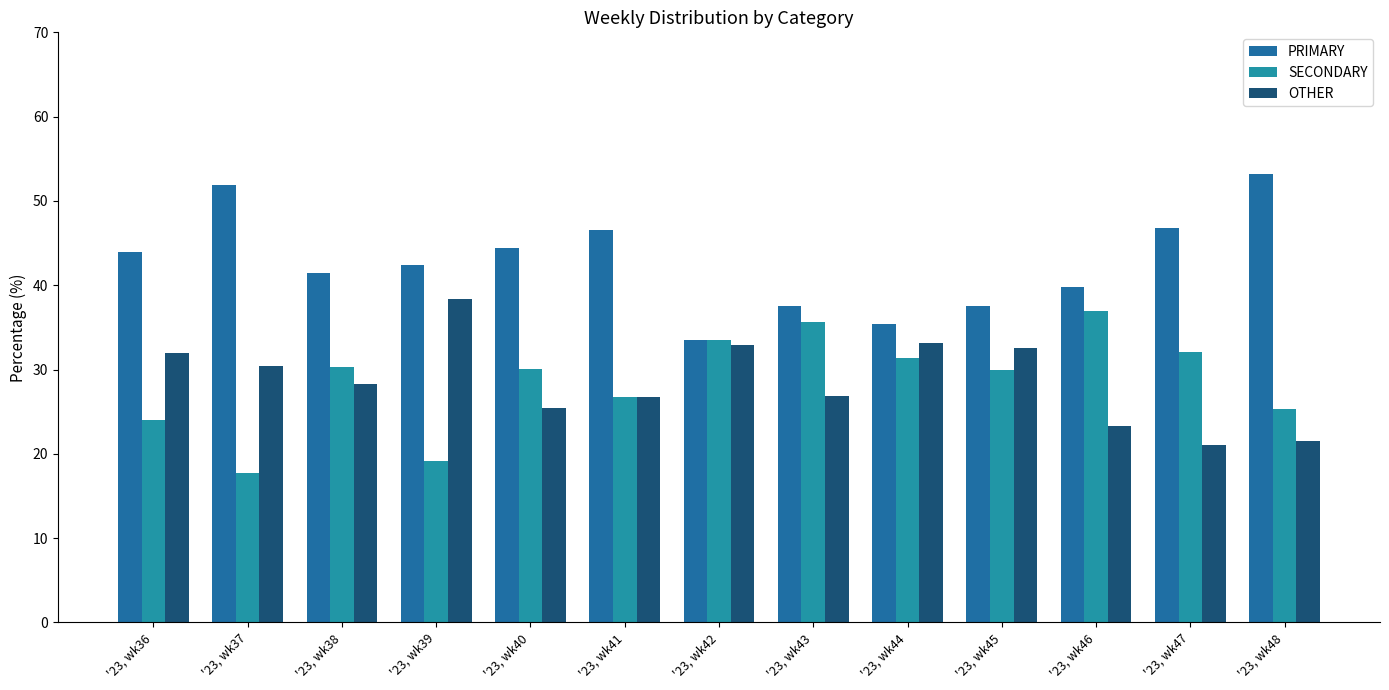

Which series has the widest spread of values?

PRIMARY